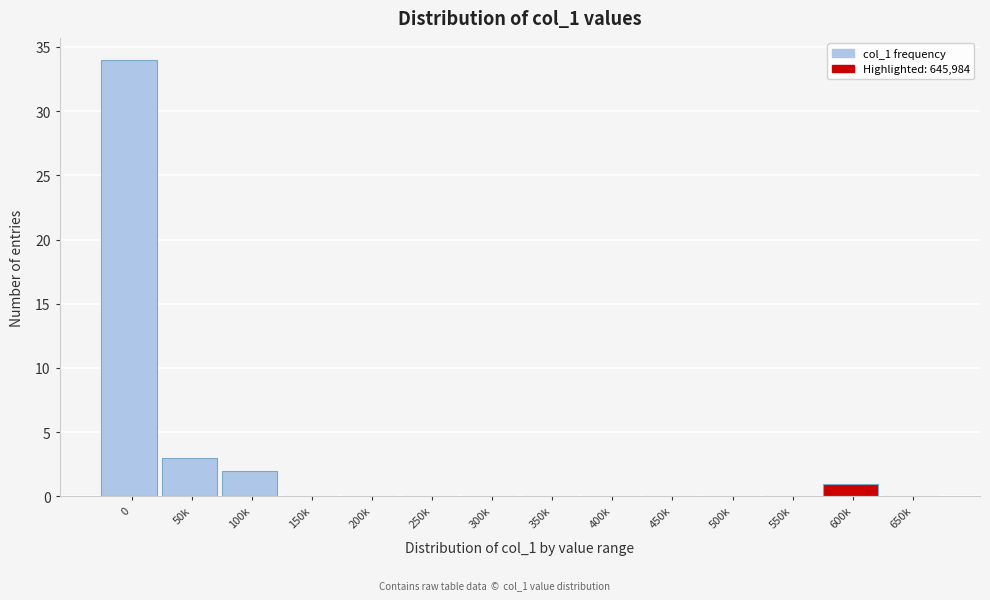

Reading left to right, extract all data points from this chart.

0=34	50k=3	100k=2	150k=0	200k=0	250k=0	300k=0	350k=0	400k=0	450k=0	500k=0	550k=0	600k=1	650k=0